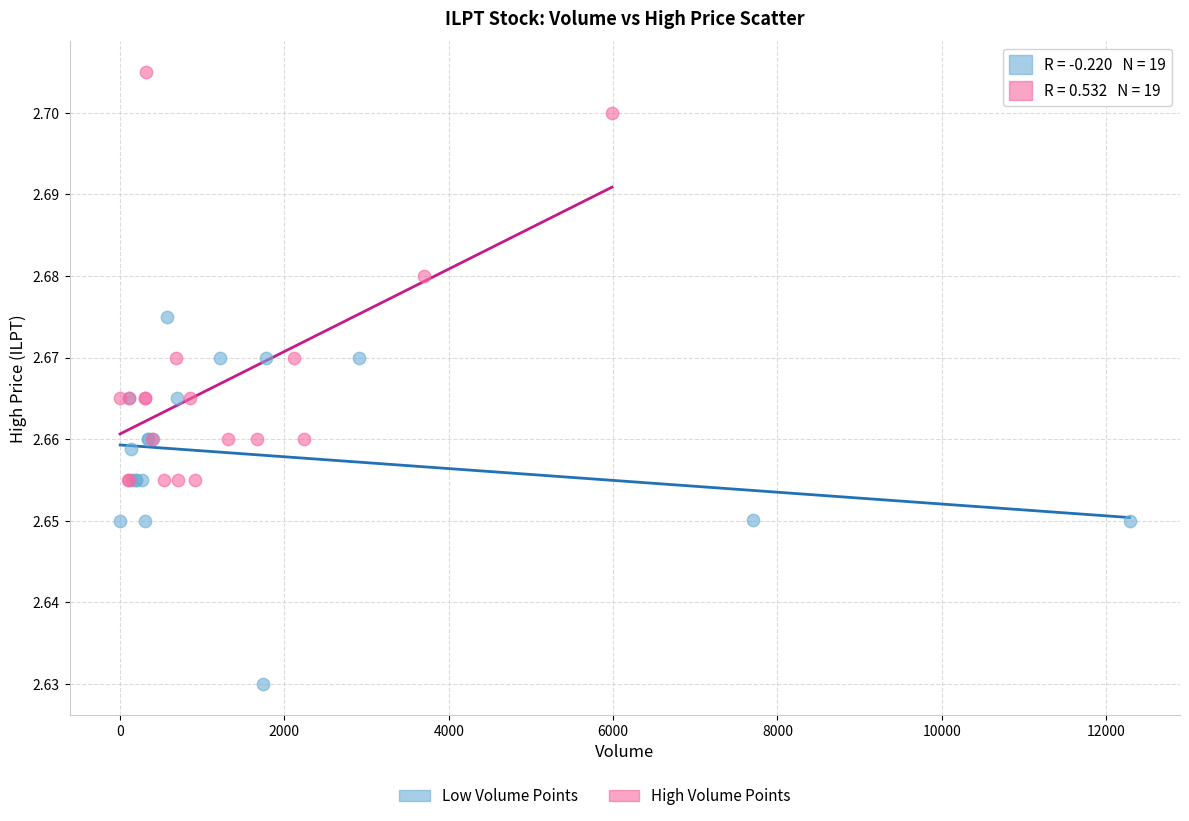

Which series has the largest Y range (max minus min)?

High Volume Points